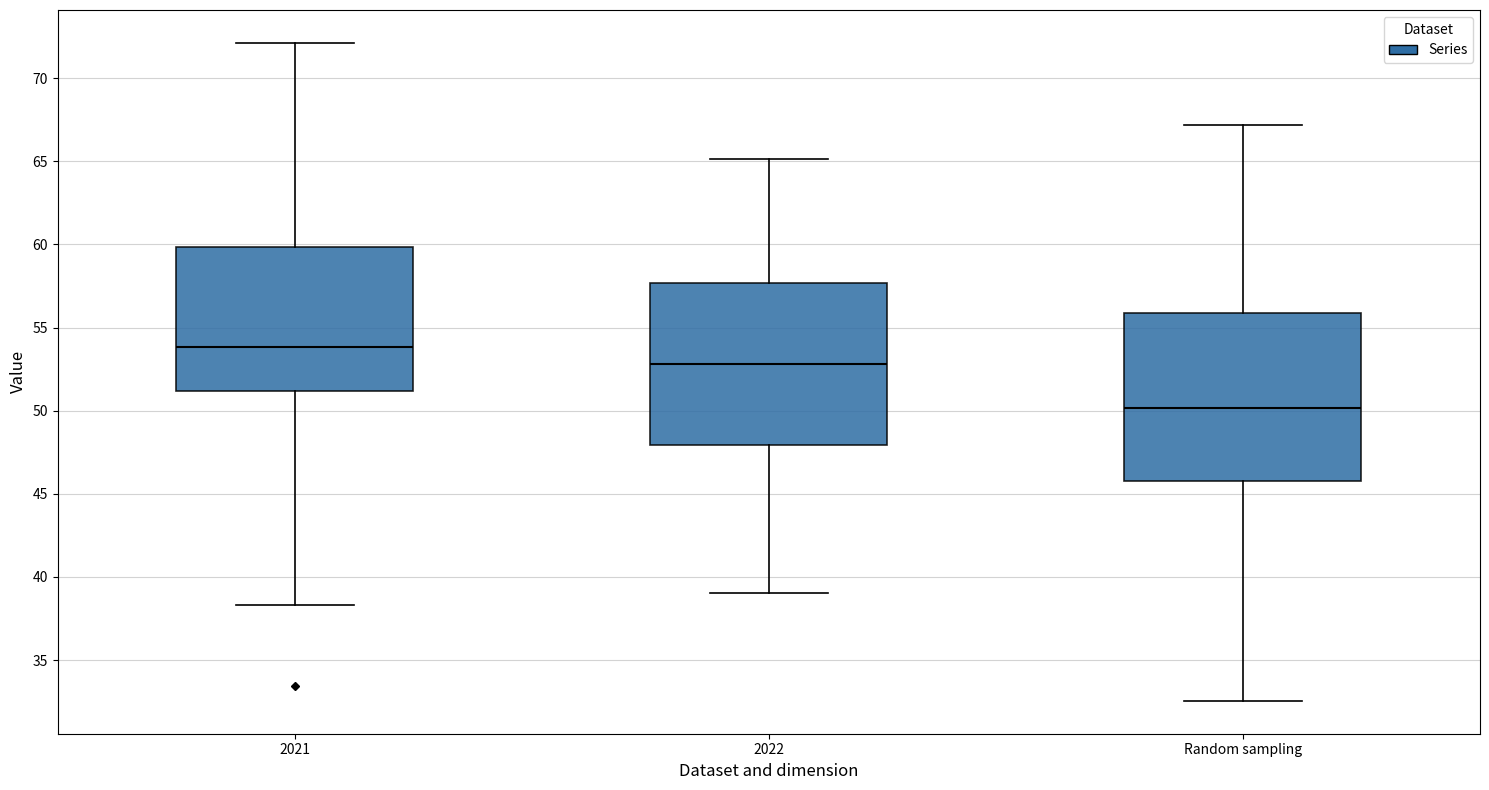

Reading left to right, read every box against the y-axis: the position of its median line, the range the box covers, and the ends of its whiskers. The values are not printed on the chart, so give them approximately, as read against the axis.

2021: median 54.0, box 51.0 to 60.0, whiskers 38.5 to 72.0
2022: median 53.0, box 48.0 to 57.5, whiskers 39.0 to 65.0
Random sampling: median 50.0, box 46.0 to 56.0, whiskers 32.5 to 67.0